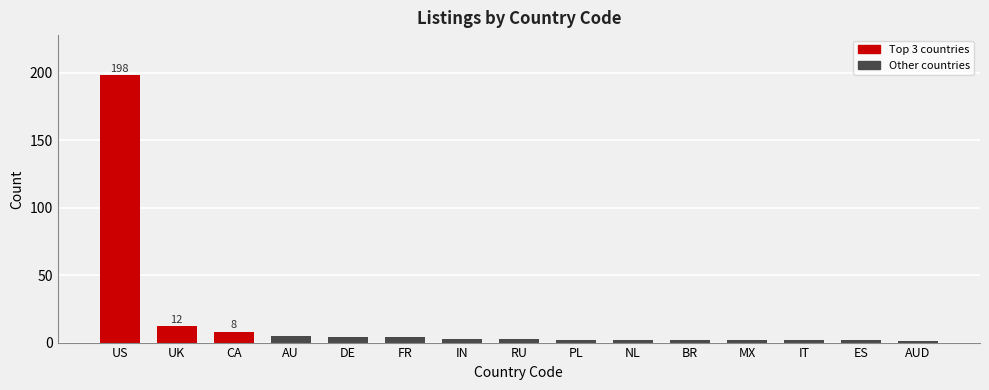

Reading right to left, extract all data points from this chart.

AUD=1	ES=2	IT=2	MX=2	BR=2	NL=2	PL=2	RU=3	IN=3	FR=4	DE=4	AU=5	CA=8	UK=12	US=198